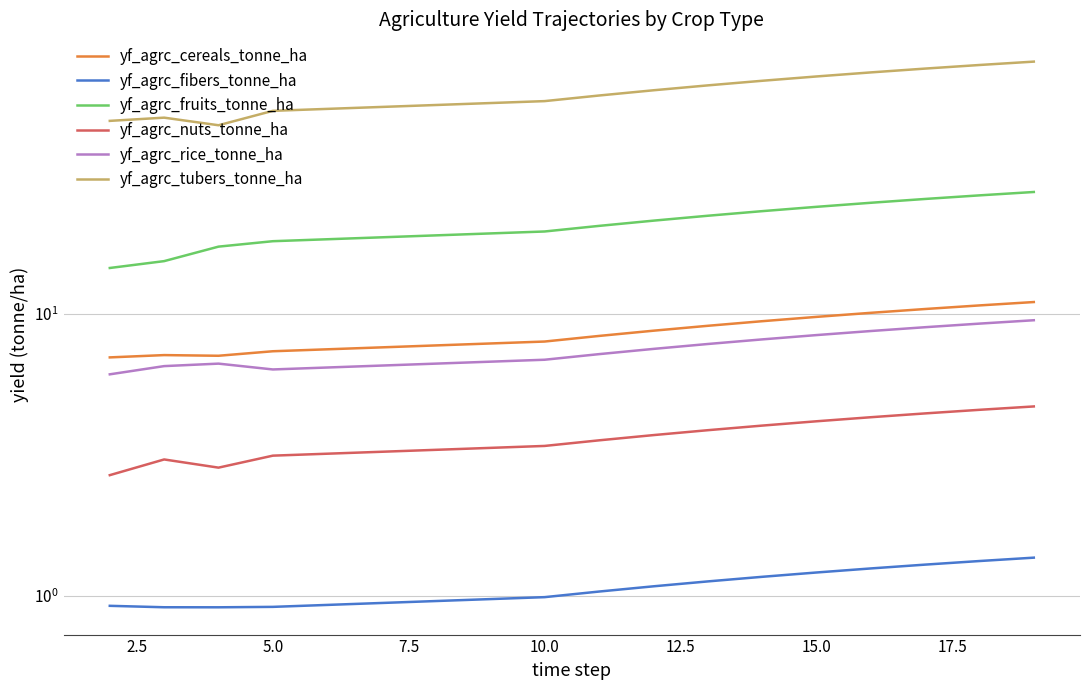

True or false: yf_agrc_nuts_tonne_ha and yf_agrc_fibers_tonne_ha cross at least once.

False